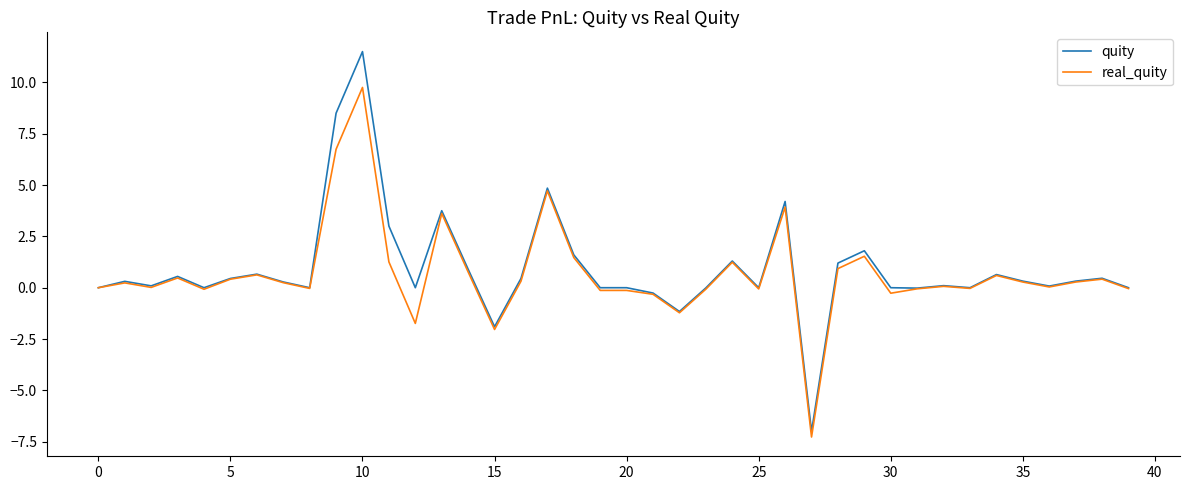

Is this an area chart (filled region under the line)?

No